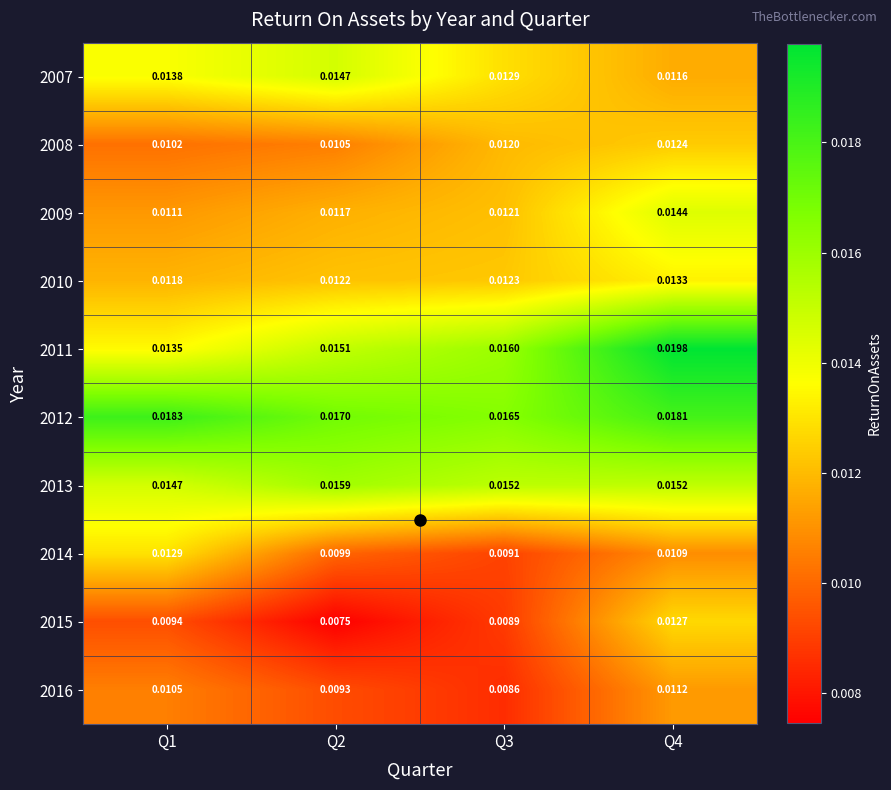

Is the value of 2009 at Q4 greater than the value of 2010 at Q3?

Yes